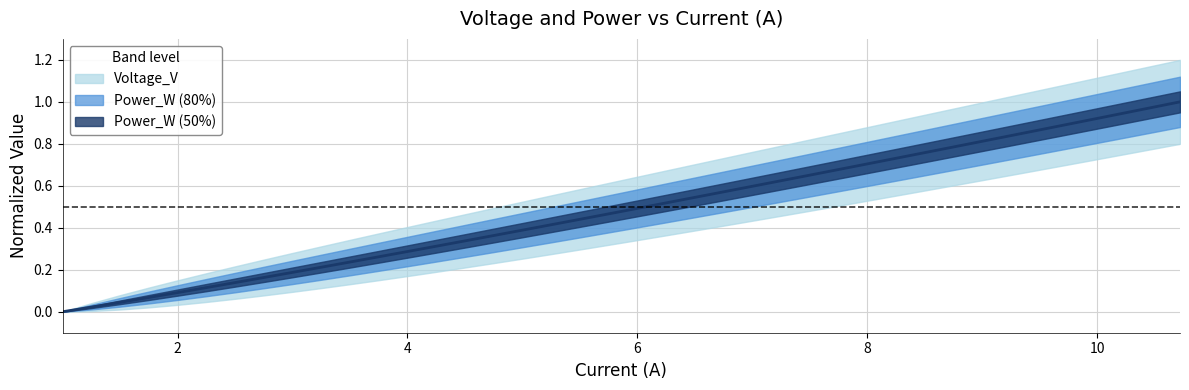

True or false: the data shows 0.1 at 14.

False